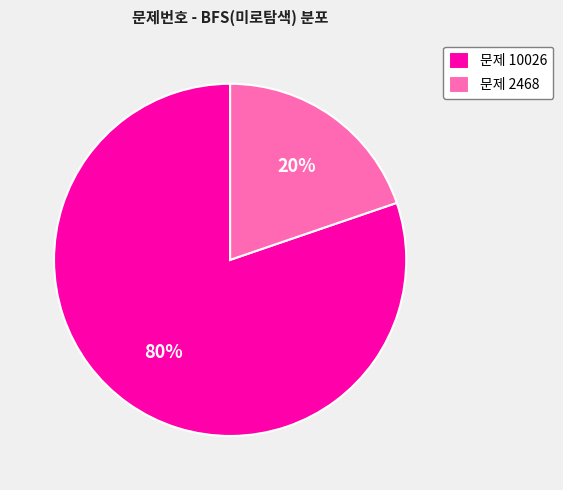

The 문제 2468 slice represents 20% of the pie. True or false?

True